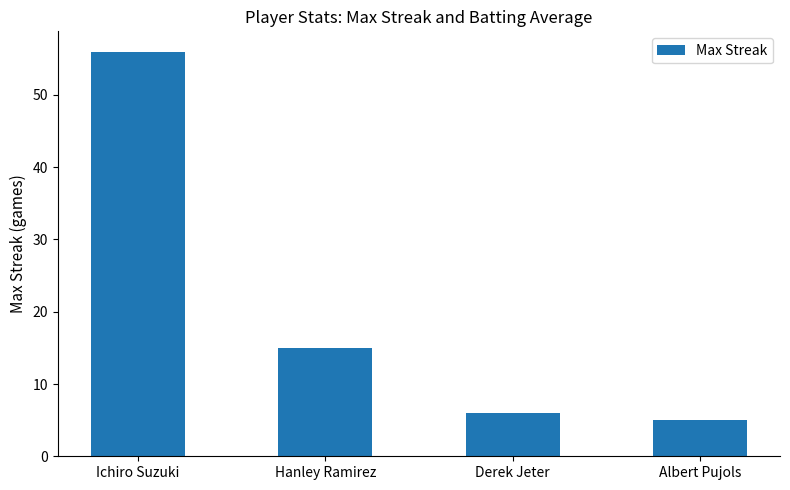

Is it true that the value at Hanley Ramirez is 6?

False